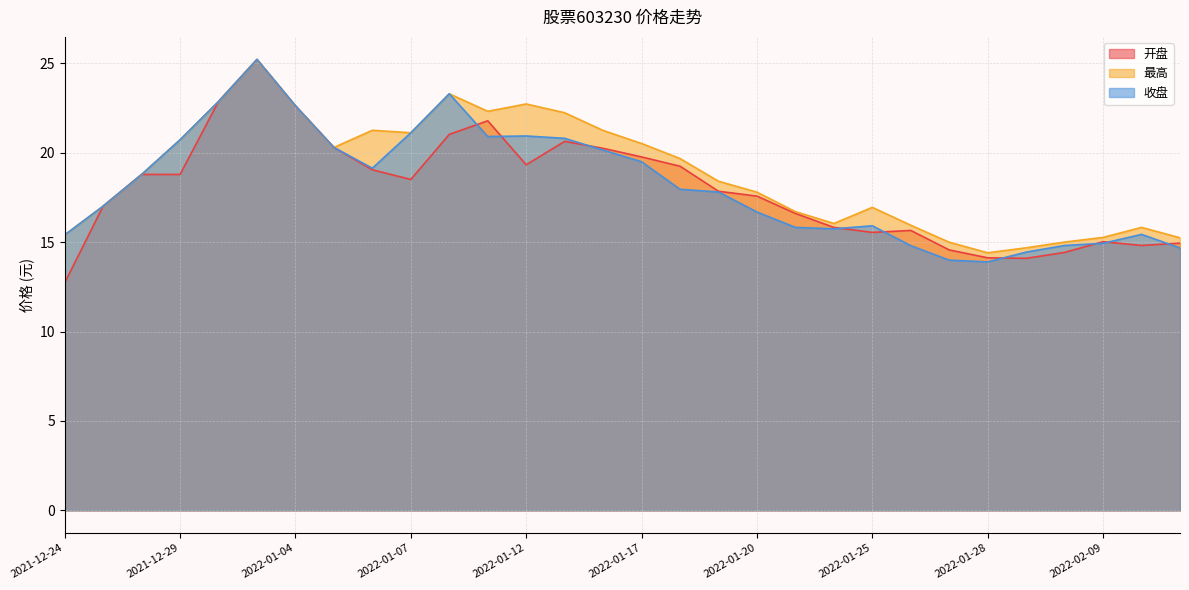

Which label corresponds to the smallest value in the chart?

2021-12-24